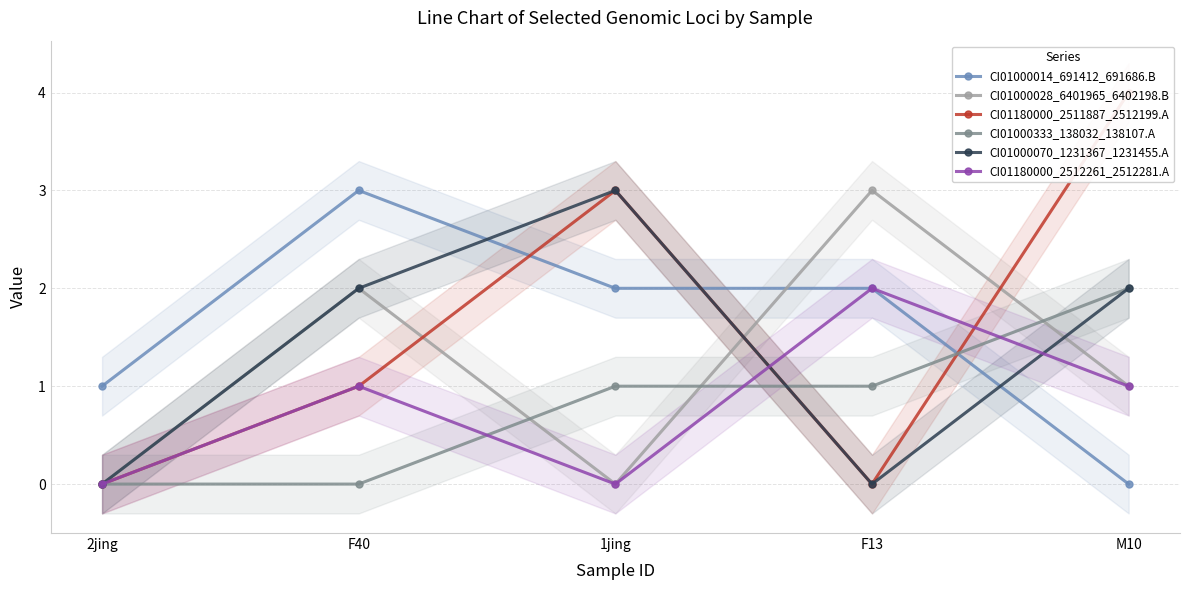

What is the value of the CI01180000_2511887_2512199.A point at the 3rd from the left?

3